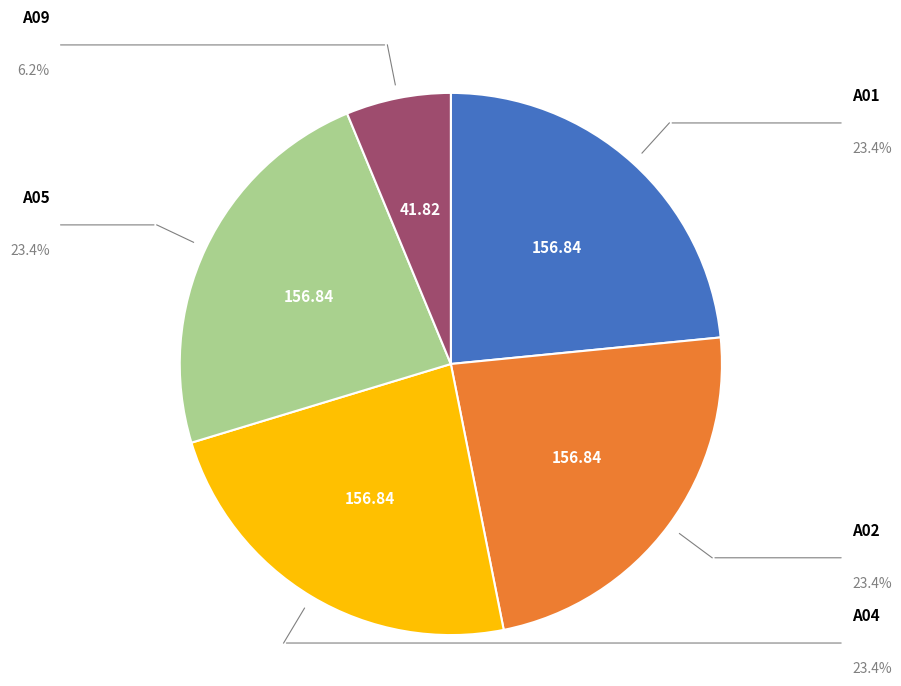

Is there any slice that represents more than half of the pie?

No